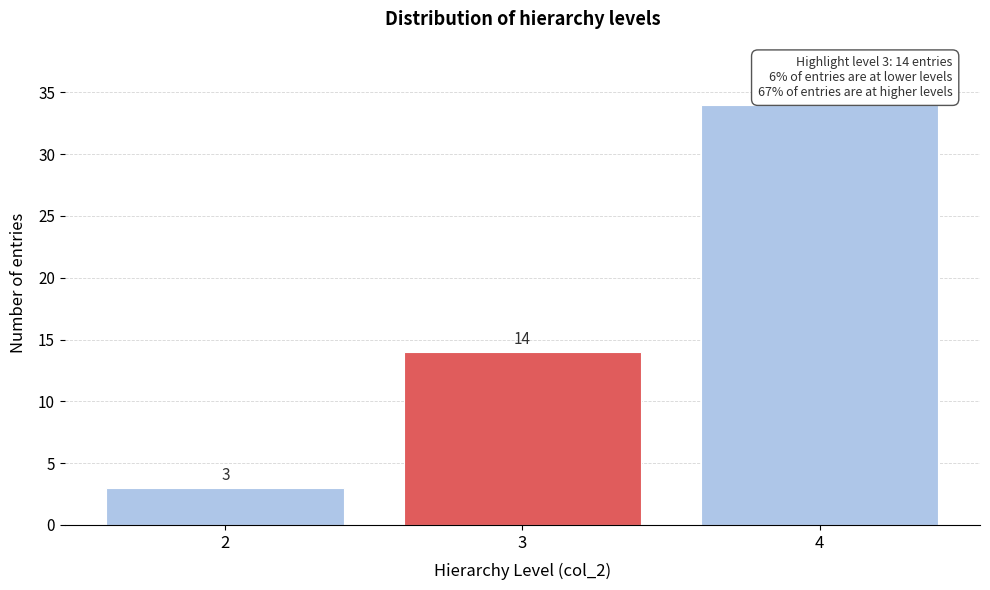

Reading right to left, extract all data points from this chart.

4=34	3=14	2=3